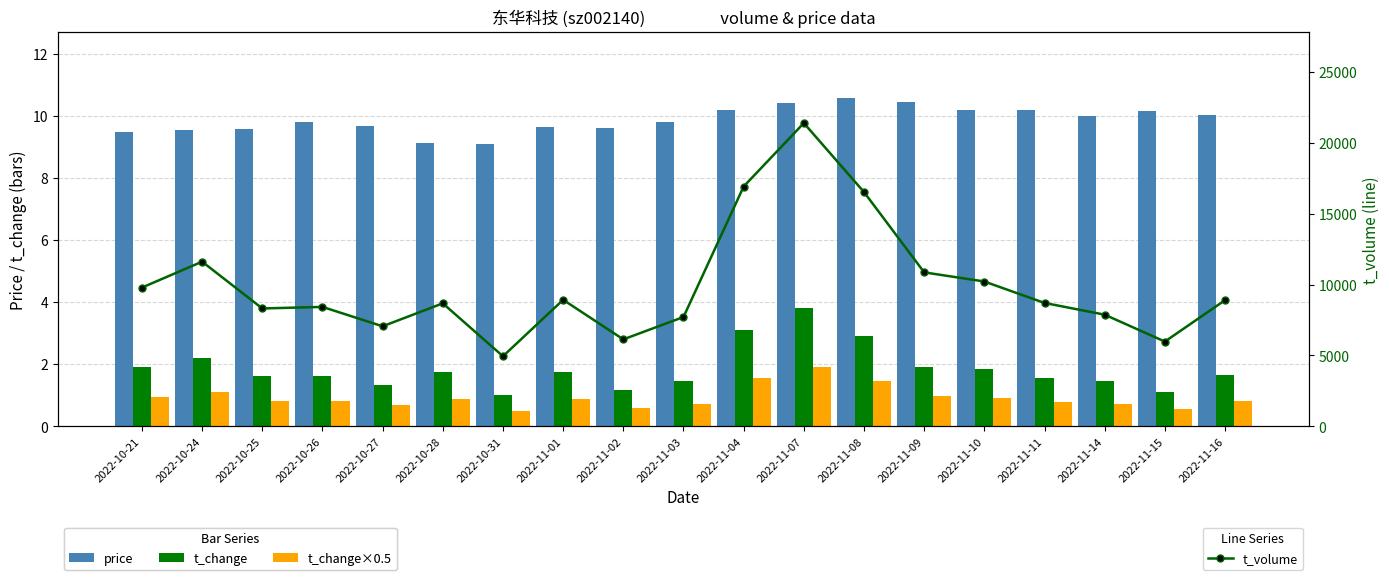

How many series are shown in this chart?

4